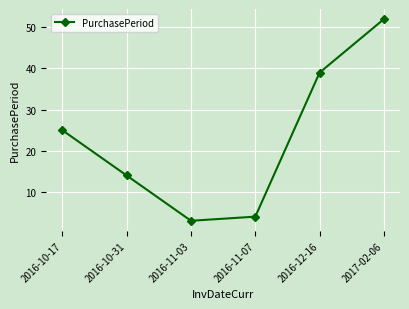

Does the chart display data point markers on the line(s)?

Yes